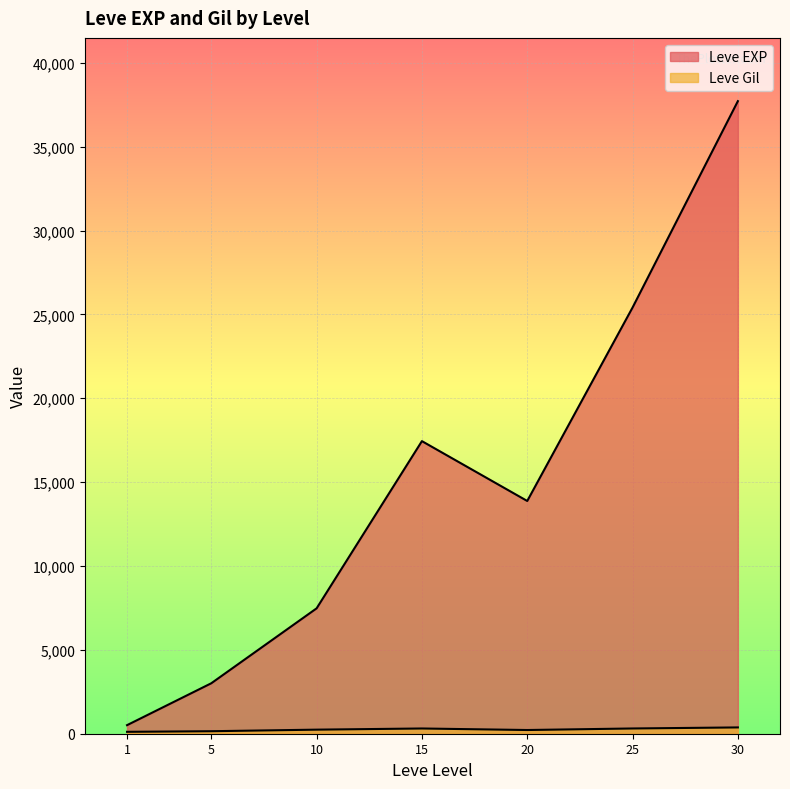

How many lines are shown in the chart?

2